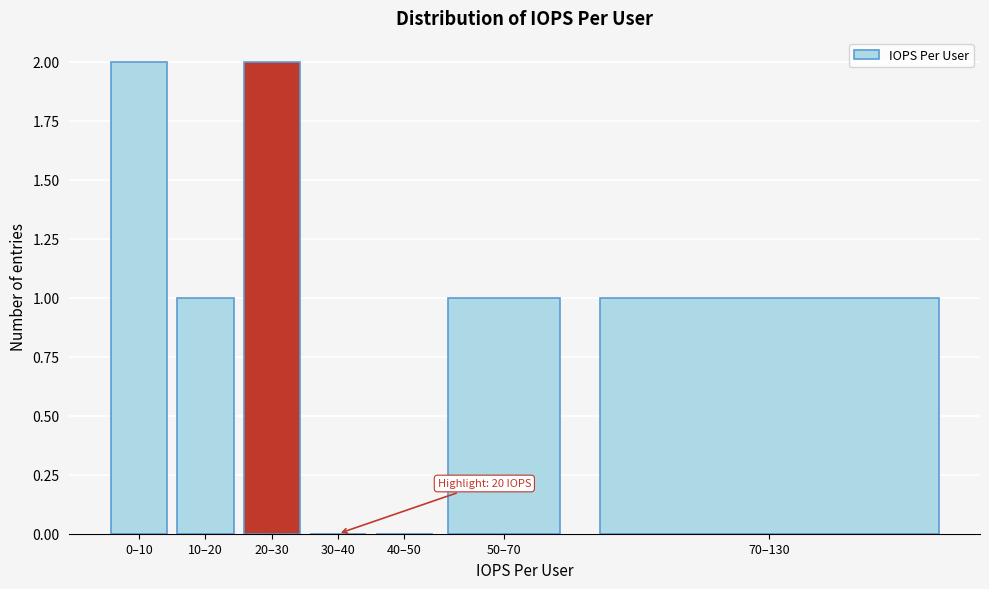

Reading left to right, what are all the values shown in this chart?

0–10=2	10–20=1	20–30=2	30–40=0	40–50=0	50–70=1	70–130=1